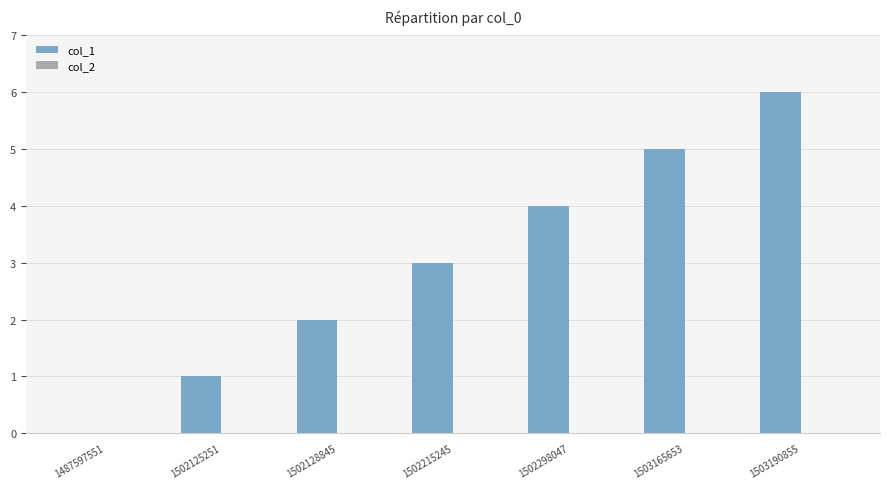

What is the change in value from 1502128845 to 1502298047?

+2